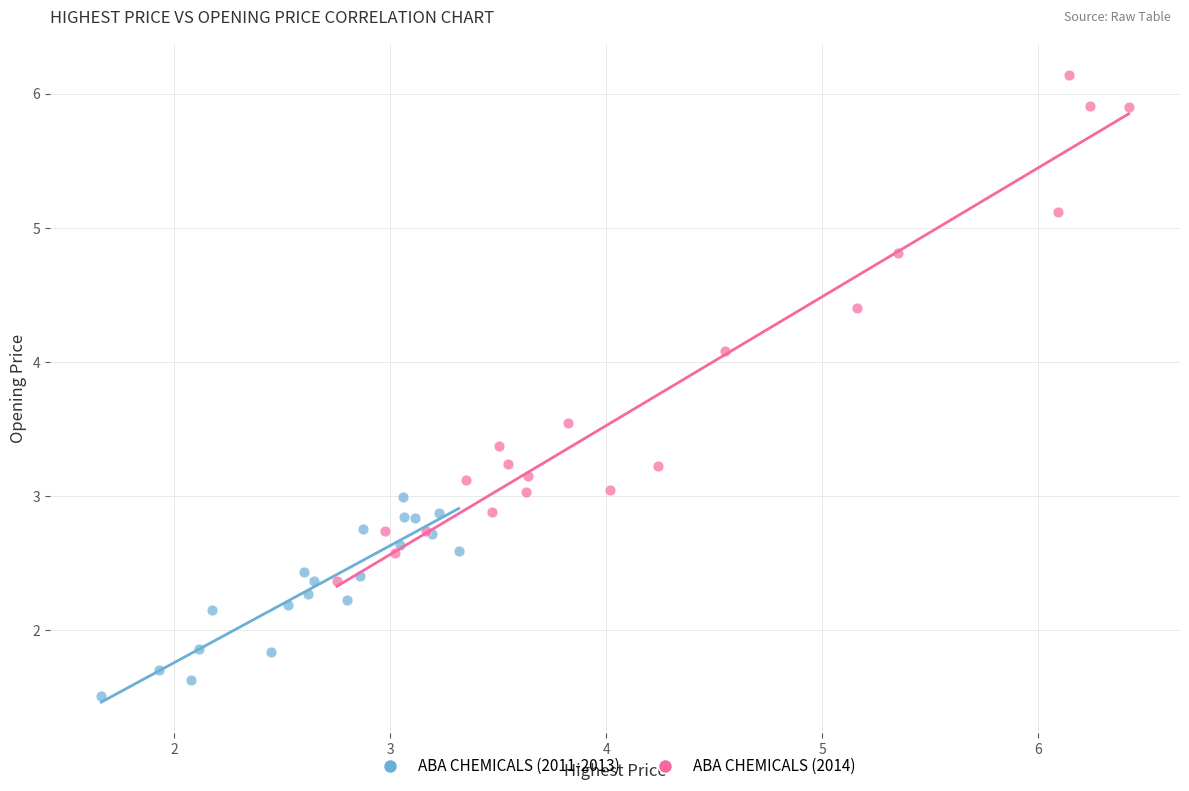

Which series contains the highest Y value?

ABA CHEMICALS (2014)